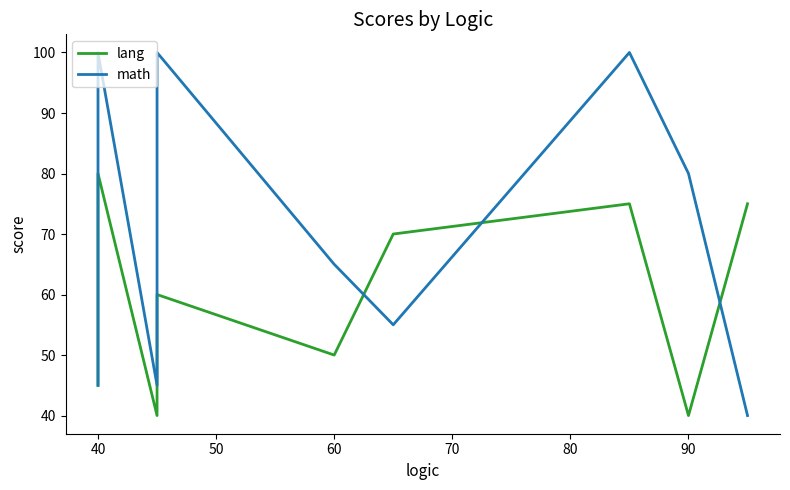

What is the minimum value for lang?

40